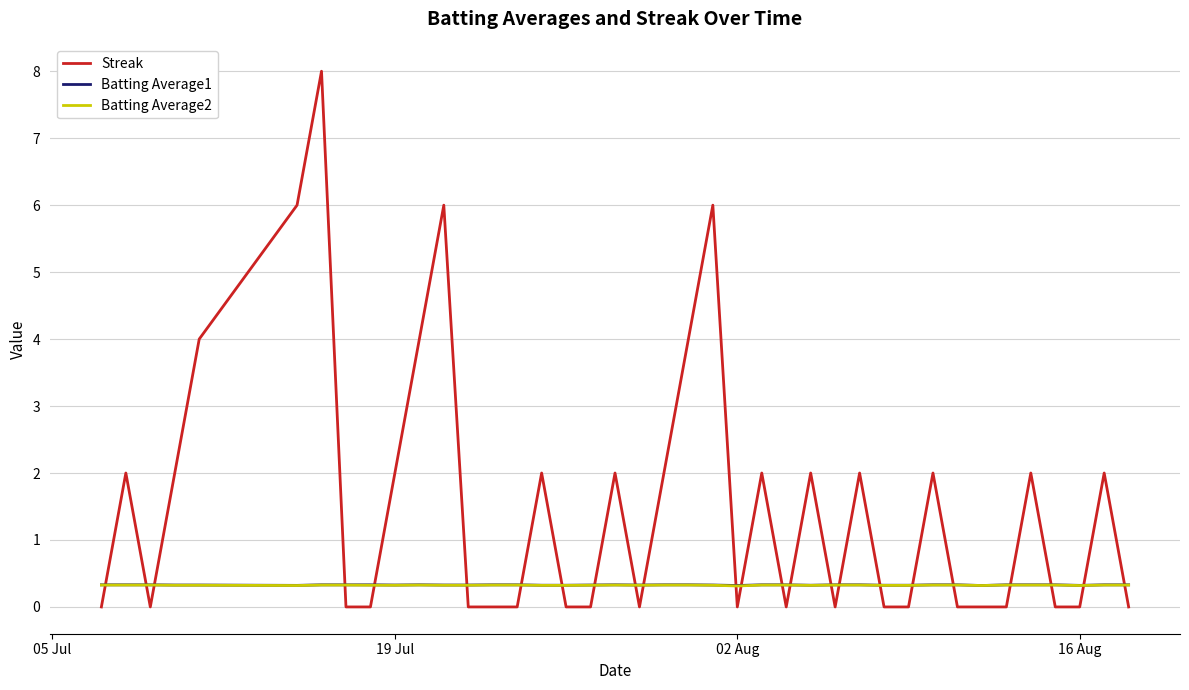

True or false: Streak has more than 2 points higher than both neighbors.

True